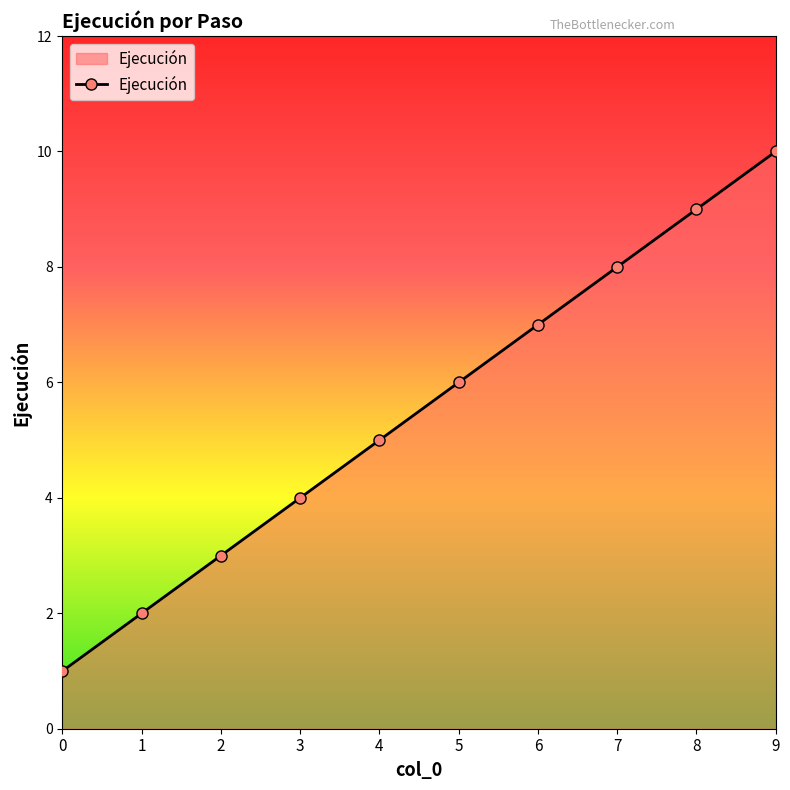

Rank the categories by value from highest to lowest.

9, 8, 7, 6, 5, 4, 3, 2, 1, 0